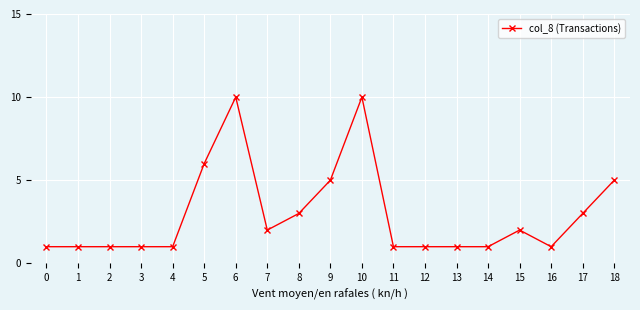

Reading left to right, list all the values displayed in this chart.

1	1	1	1	1	6	10	2	3	5	10	1	1	1	1	2	1	3	5